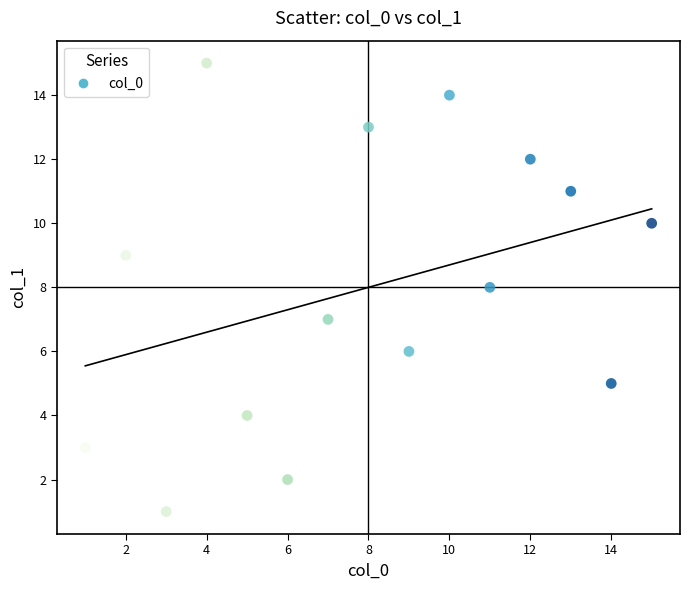

What is the range of Y values (max minus min)?

14